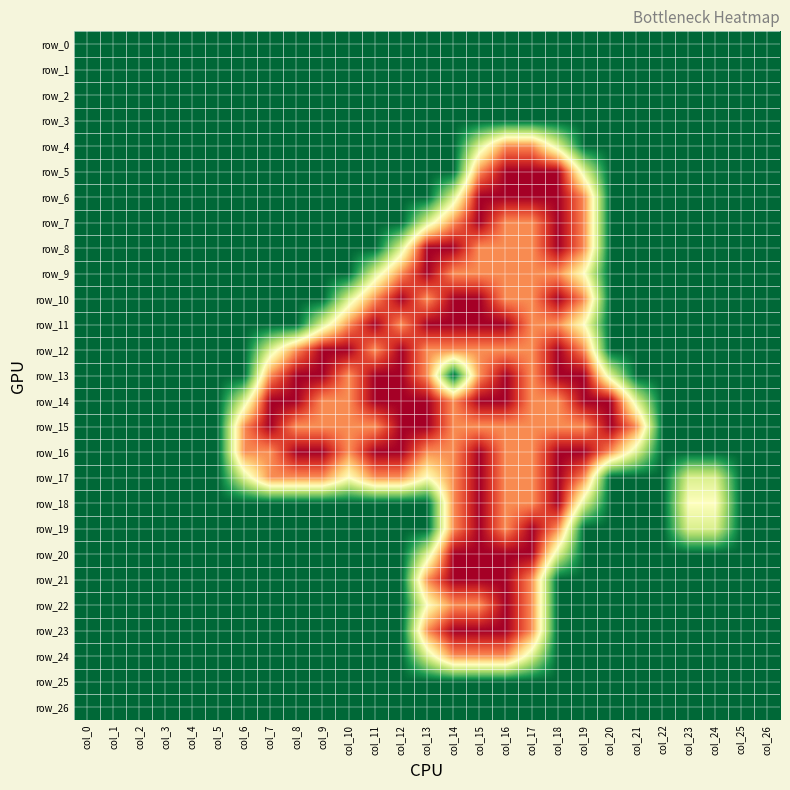

At how many categories does at least one series exceed 0?

18